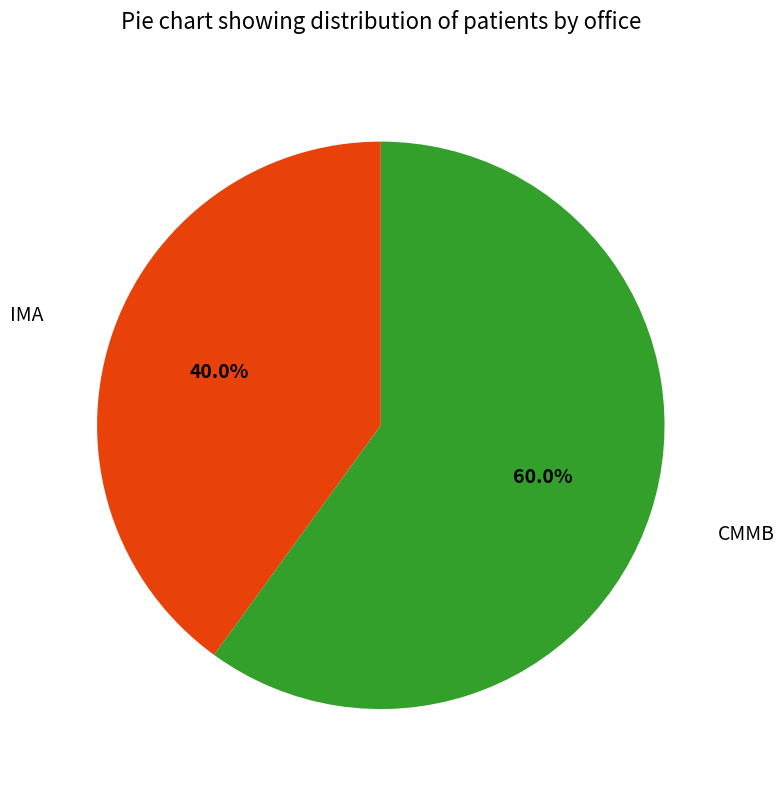

Count the number of slices in the pie.

2